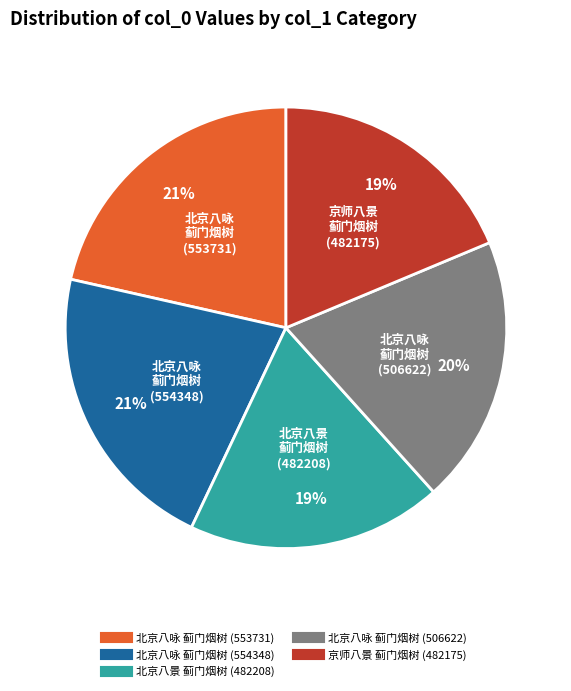

Is there any slice that represents more than half of the pie?

No